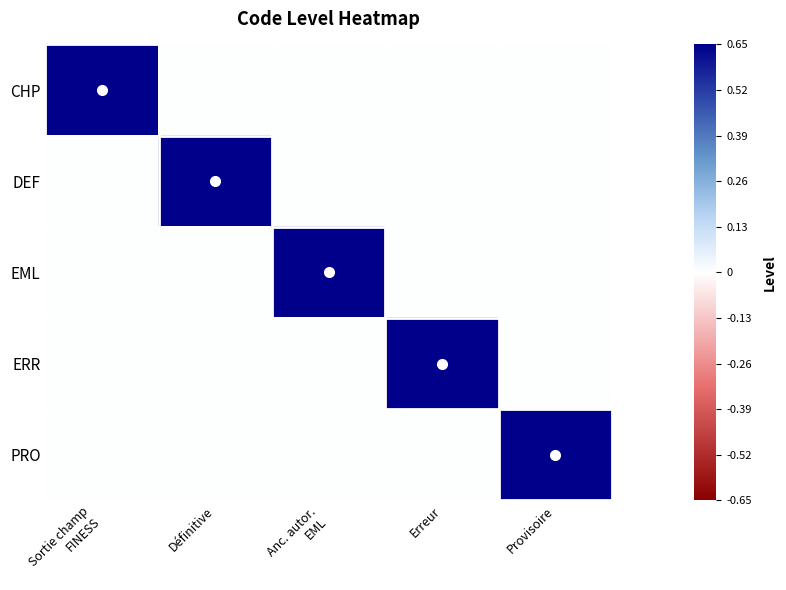

Which series has the widest spread of values?

CHP